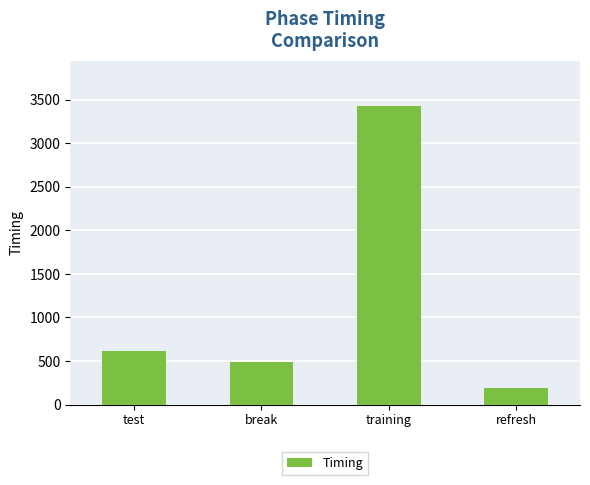

Where does the data first go above 615?

test